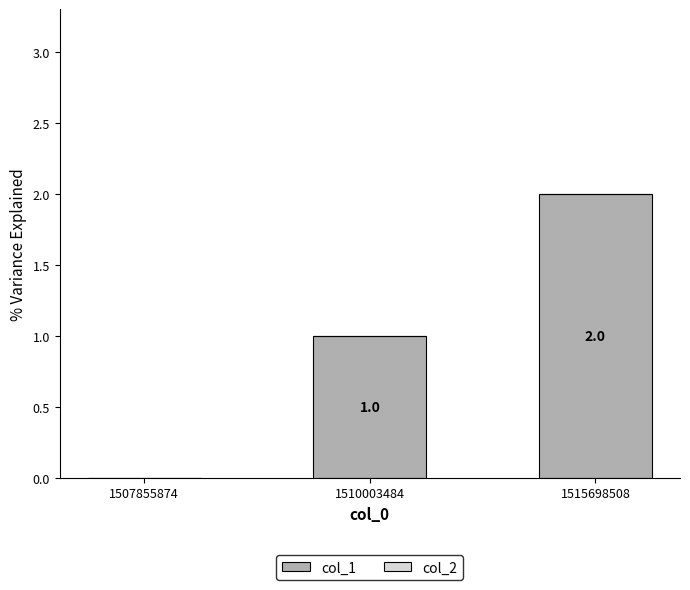

Is it true that the value at 1507855874 is 1?

False